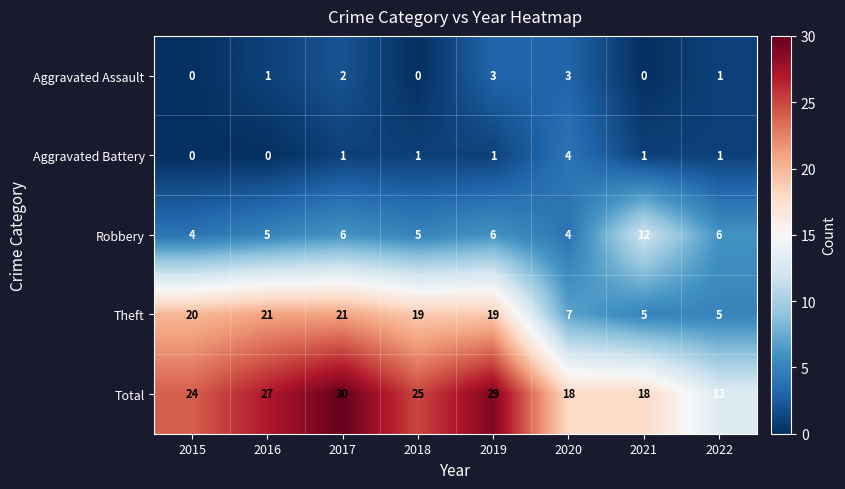

What is the highest value of the Total series?

30